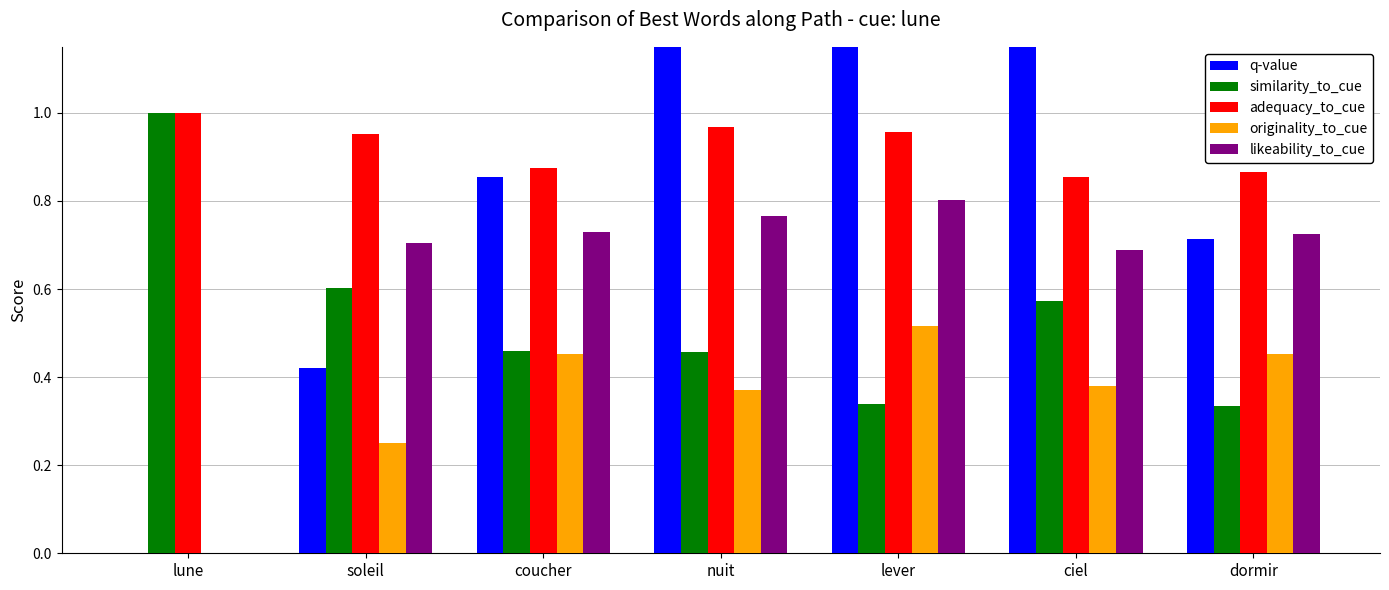

At lune, list the series in order from smallest to largest.

q-value, originality_to_cue, likeability_to_cue, similarity_to_cue, adequacy_to_cue